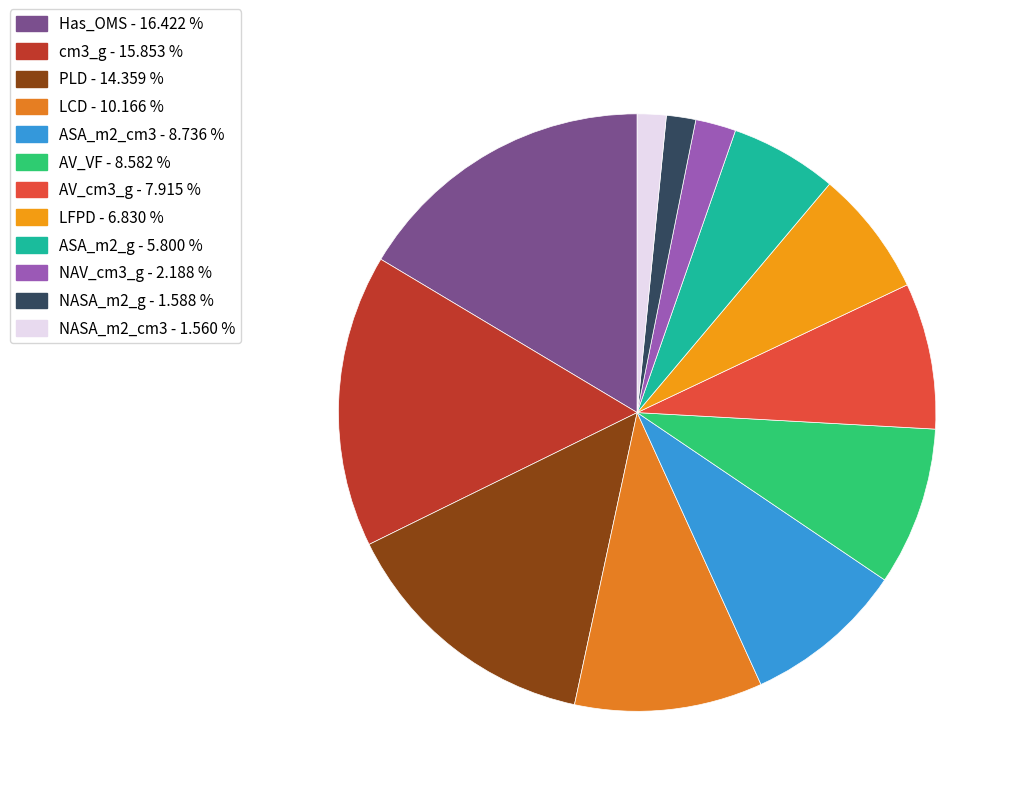

What is the change in value from cm3_g to NASA_m2_g?

-14.3